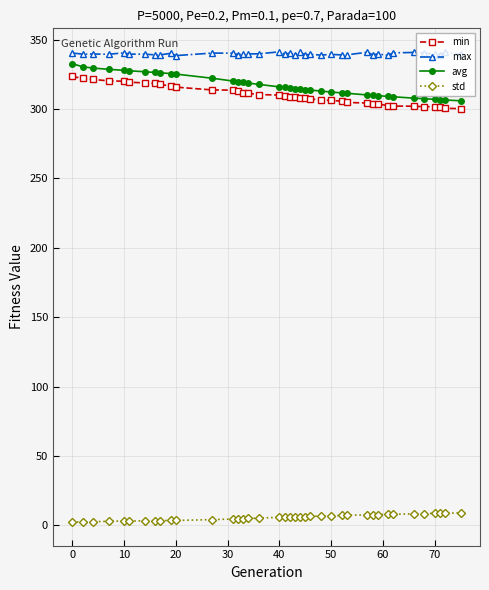

Which series has the largest range (max minus min)?

avg